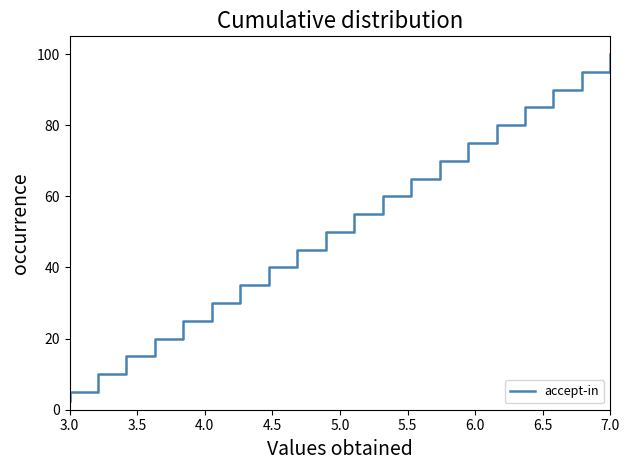

What is the minimum value shown in the chart?

2.5